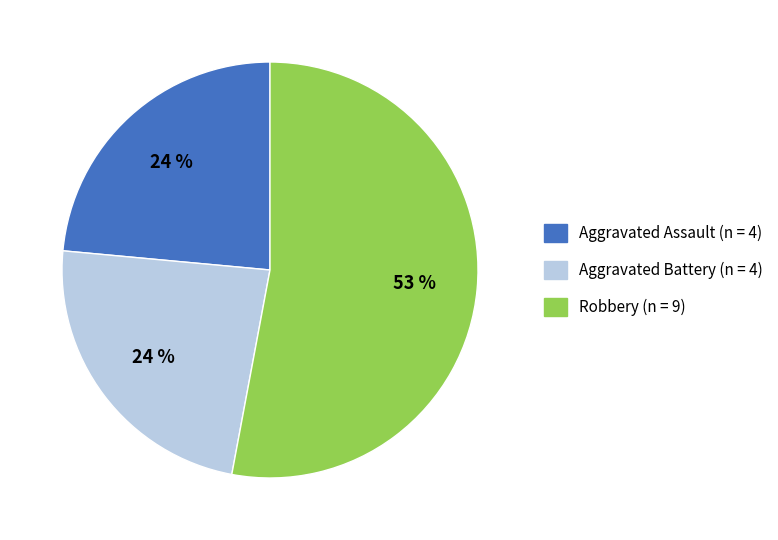

Count the number of slices in the pie.

3